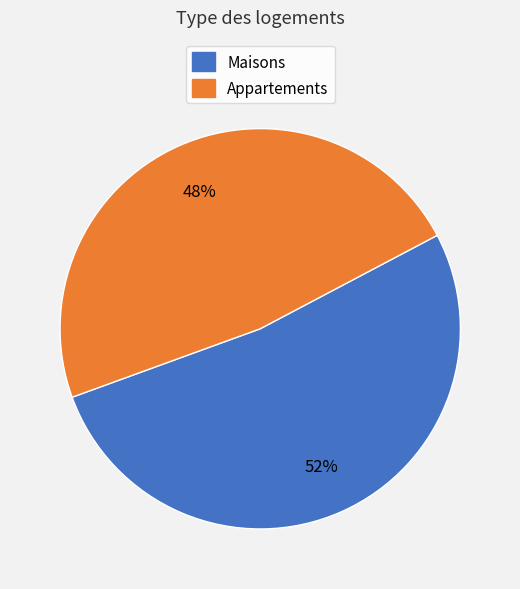

To the nearest percent, what is the average slice percentage?

50%